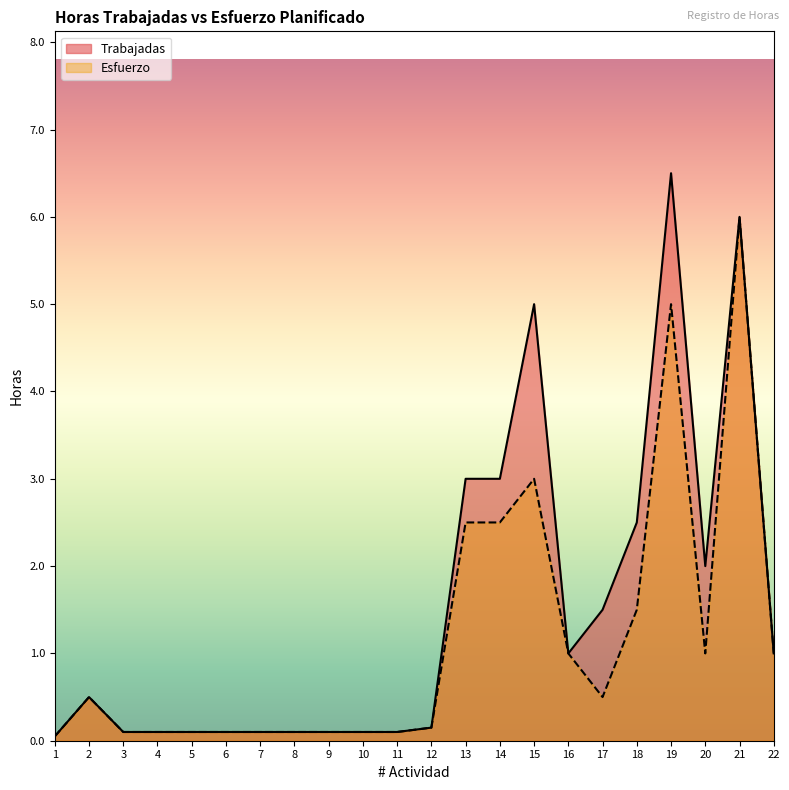

At which label does Esfuerzo reach its minimum?

1